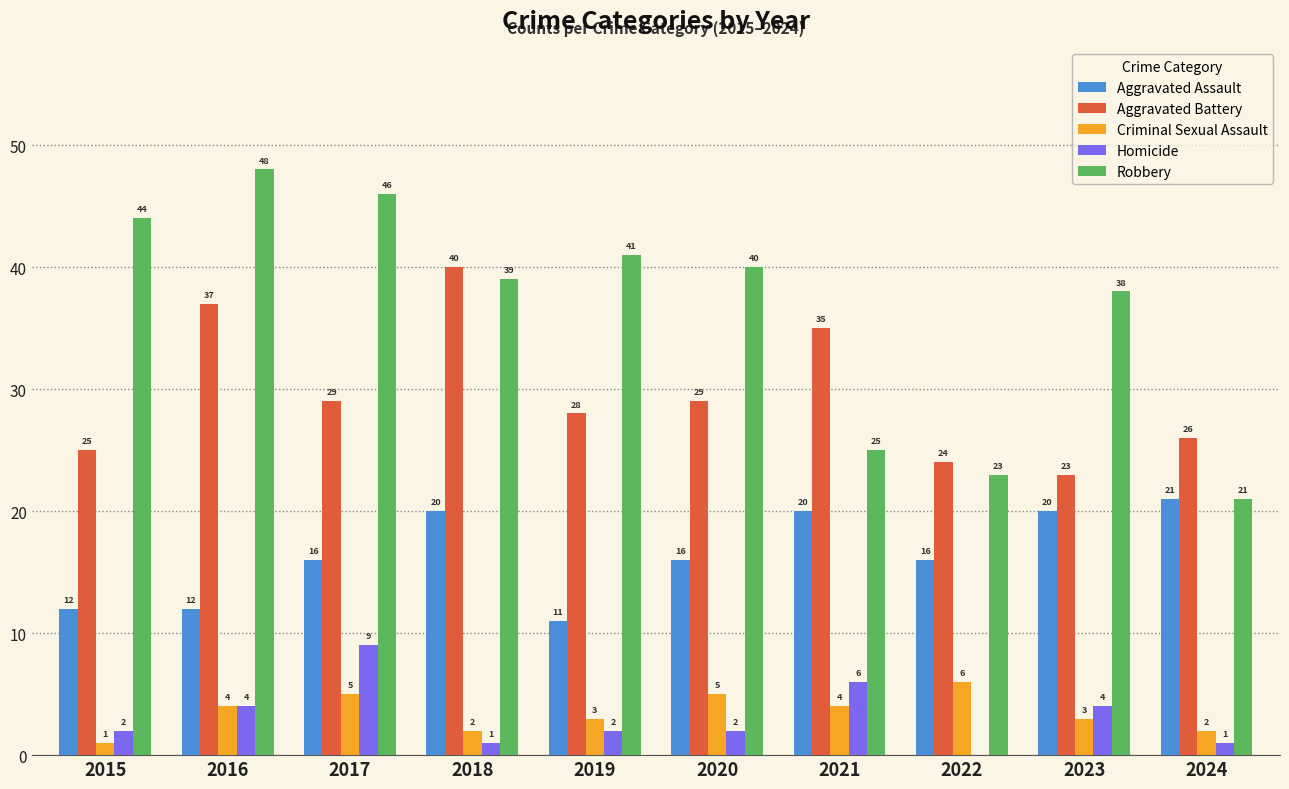

Read the Robbery value at 2020.

40